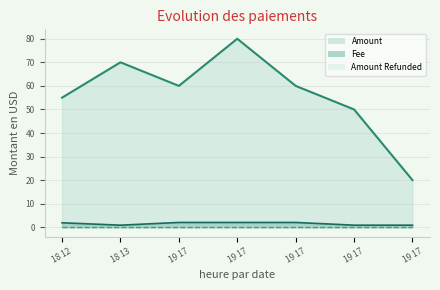

What is the label of the 2nd point from the right?

19 17